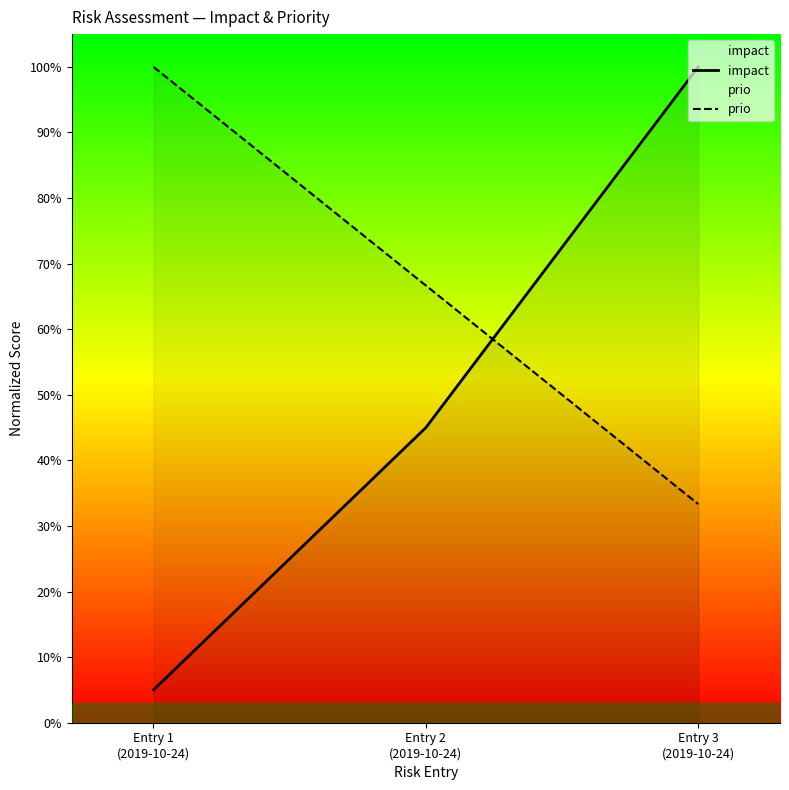

Count the number of data series in this chart.

2